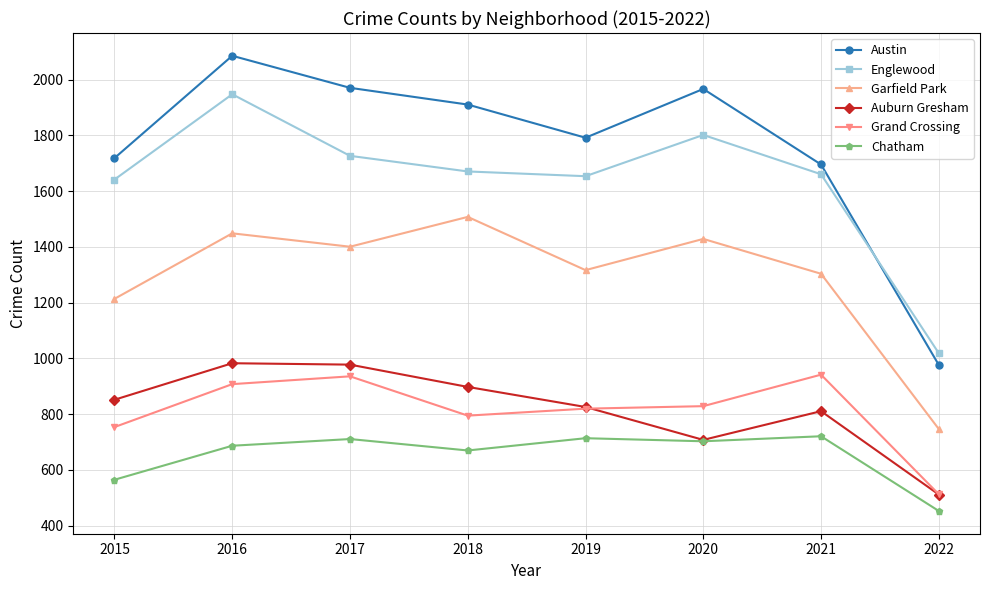

What are all the series names shown in the legend?

Austin, Englewood, Garfield Park, Auburn Gresham, Grand Crossing, Chatham